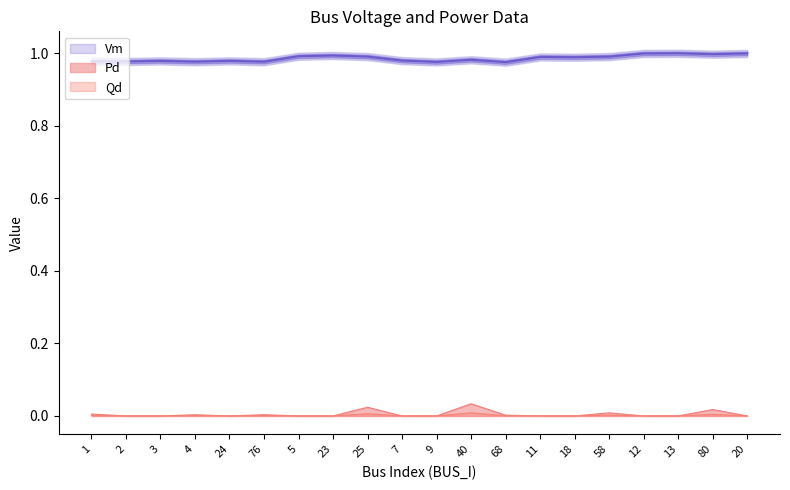

The Pd series shows 0.0 at 18. True or false?

True